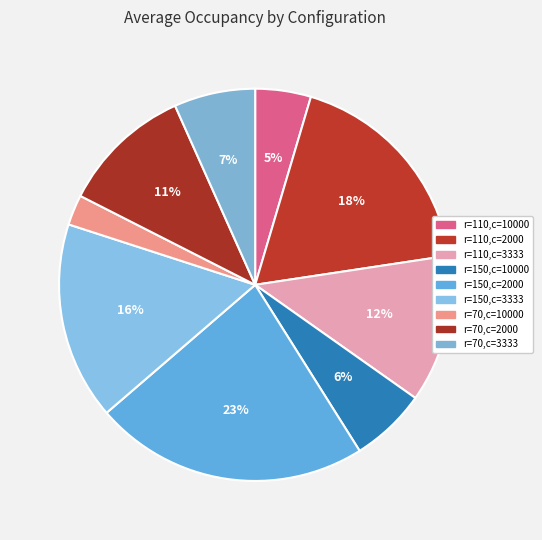

What is the largest slice in the pie chart?

r=150,c=2000